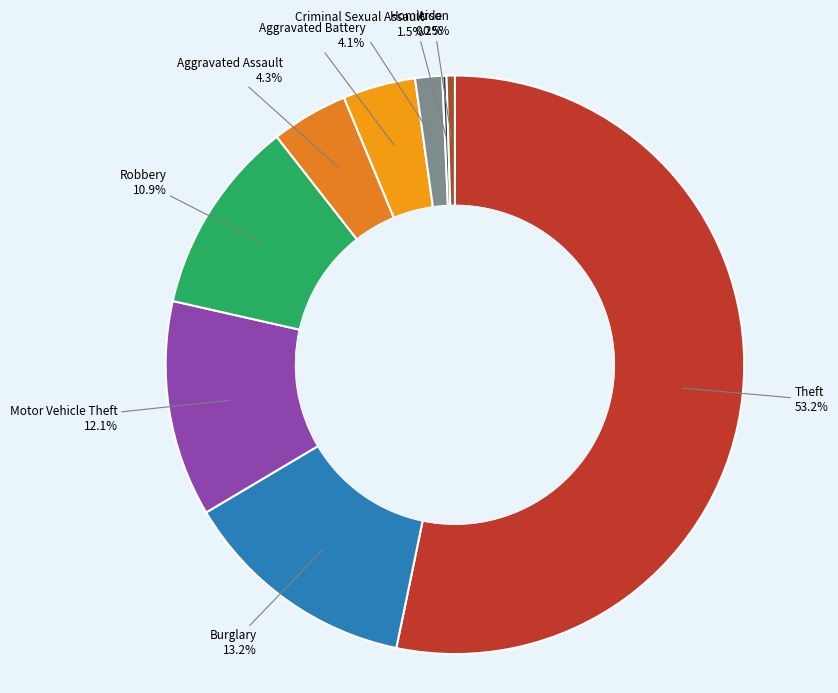

Does Aggravated Assault represent more than half of the total?

No